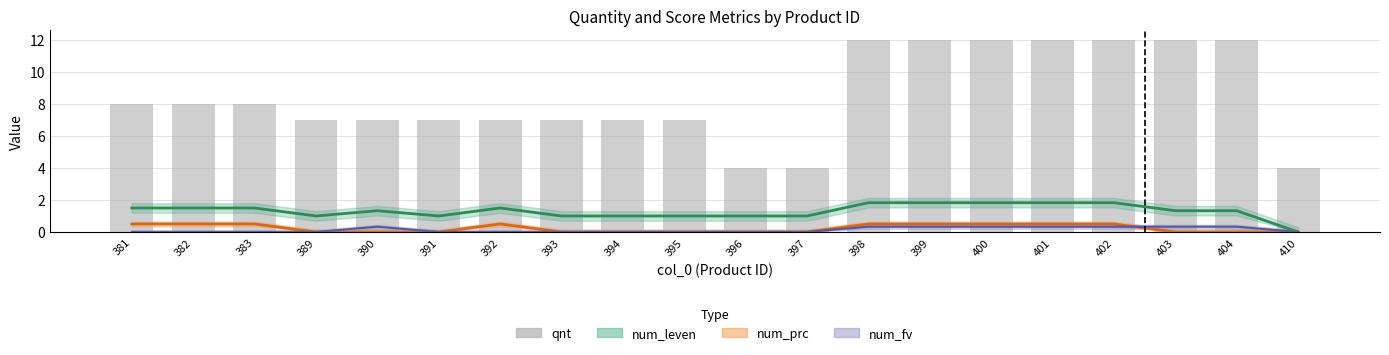

How many values are below 8?

10